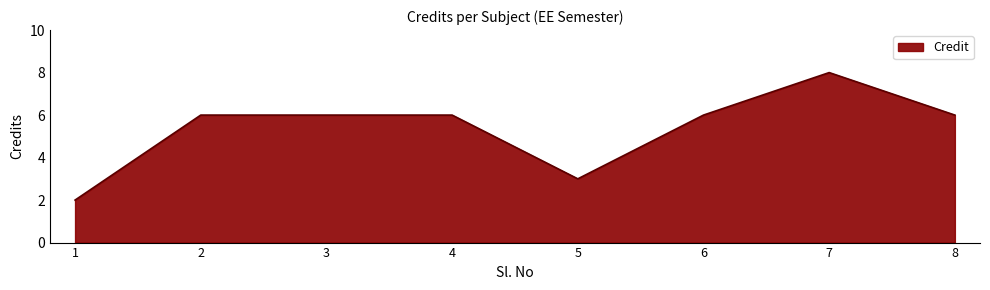

What is the smallest value displayed?

2